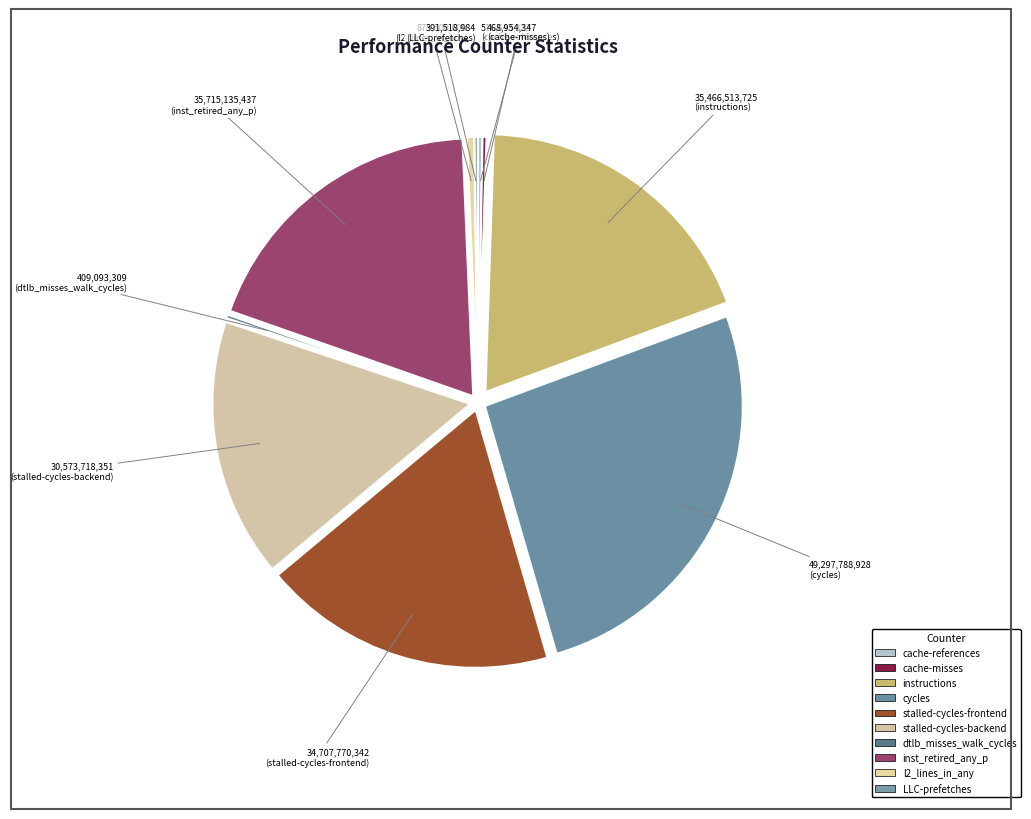

How many slices are in this pie chart?

10